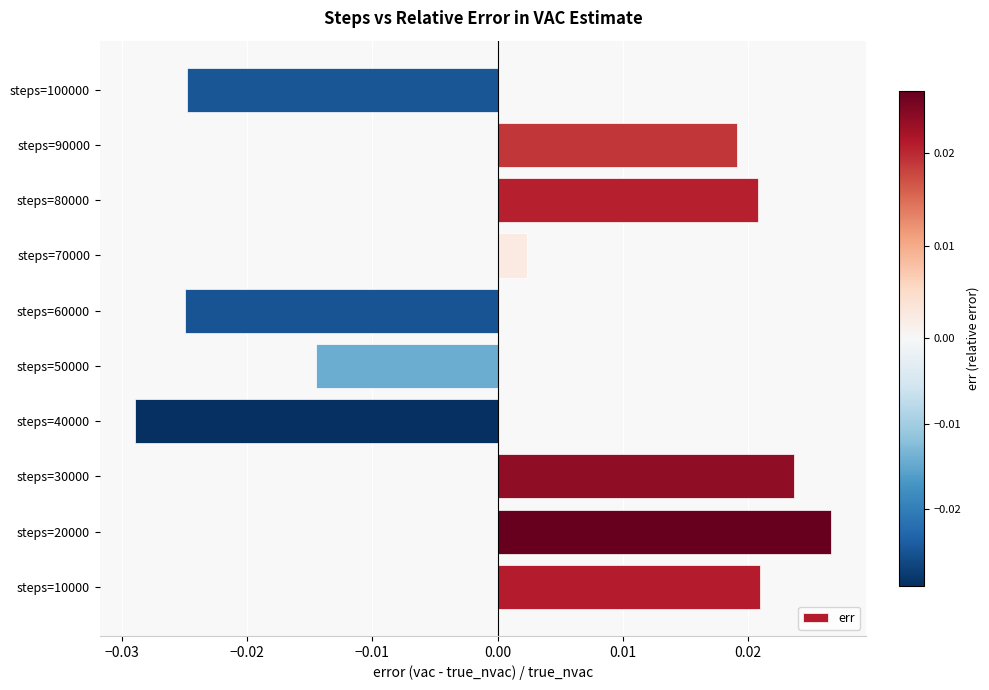

How many positive values are there?

6